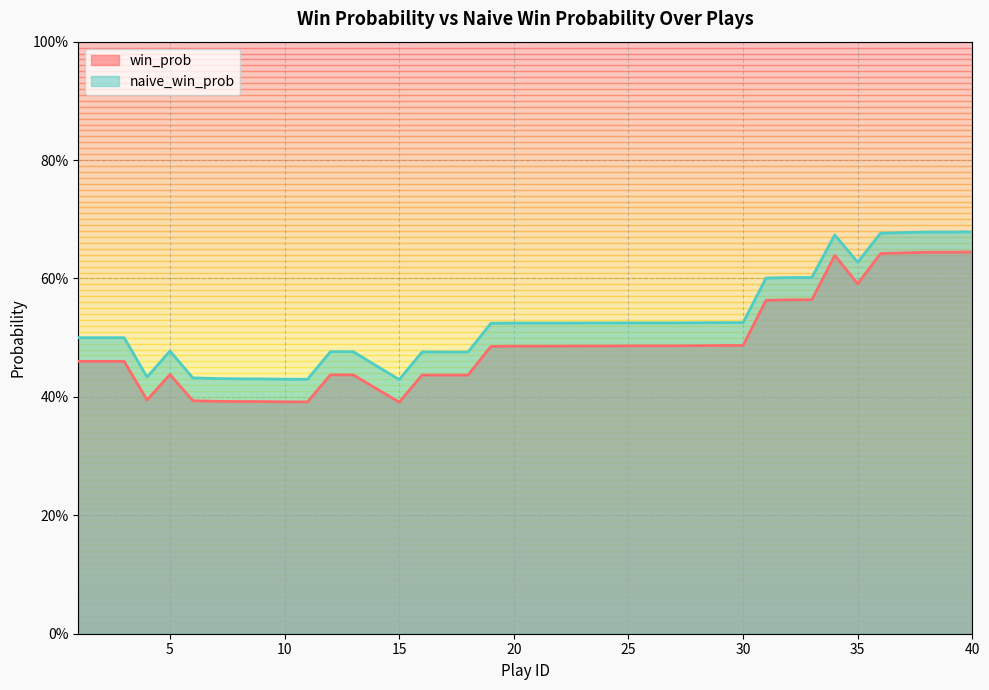

What is the value of the naive_win_prob point at the 40th from the left?

0.7